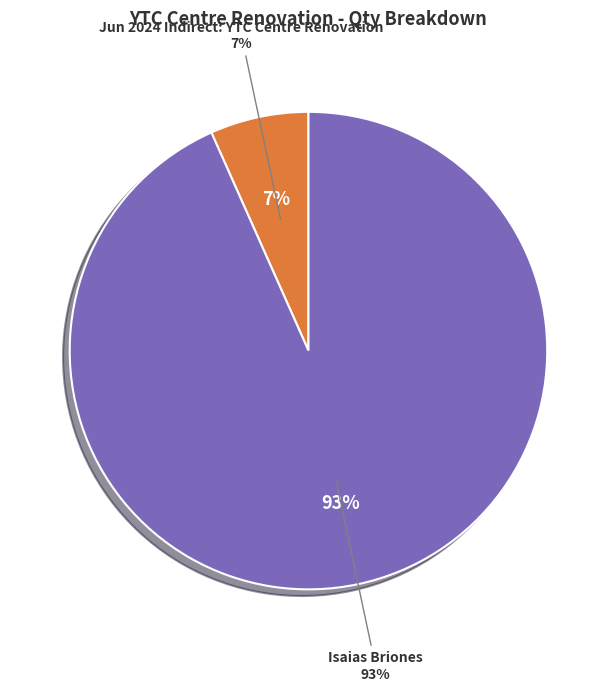

Rank the categories by value from lowest to highest.

Jun 2024 Indirect: YTC Centre Renovation, Isaias Briones